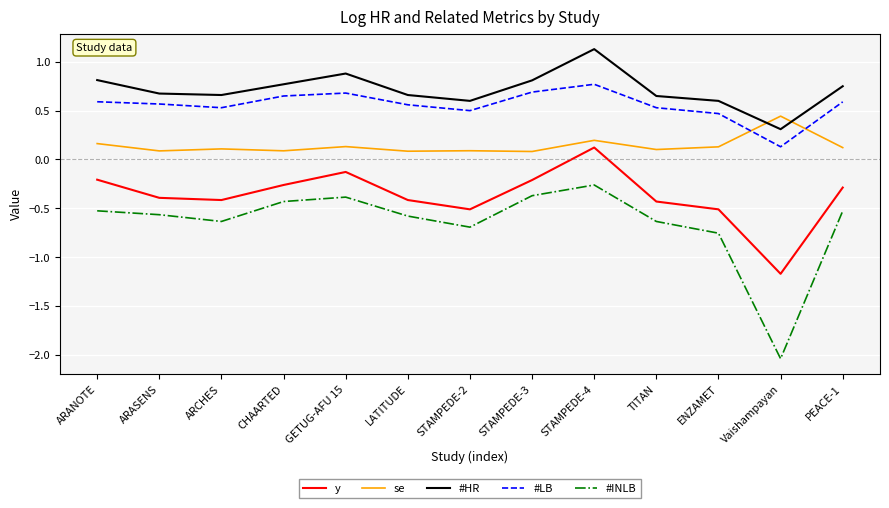

At which category is the sum across all series the highest?

STAMPEDE-4